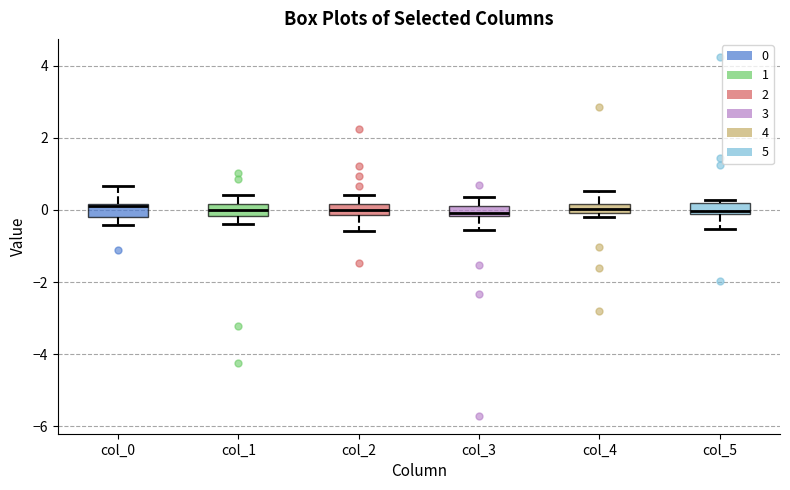

Where is the lower edge of the box for col_0 on the y-axis? The values are not printed on the chart, so give them approximately, as read against the axis.

-0.2